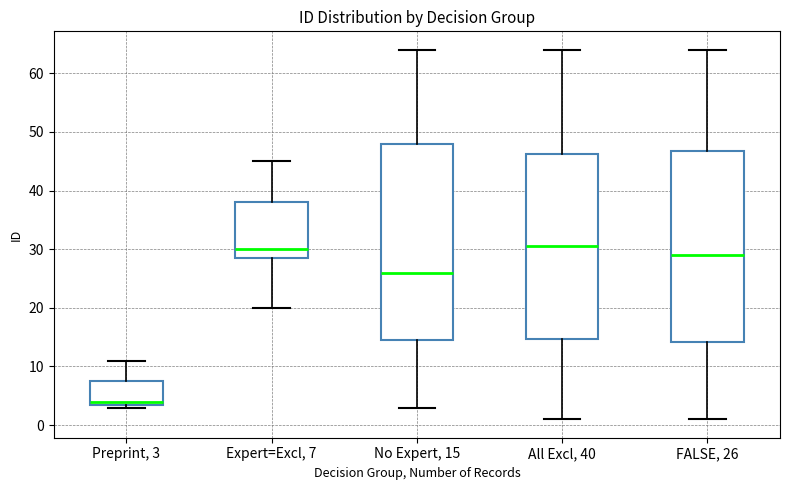

Where is the upper edge of the box for No Expert, 15 on the y-axis? The values are not printed on the chart, so give them approximately, as read against the axis.

48